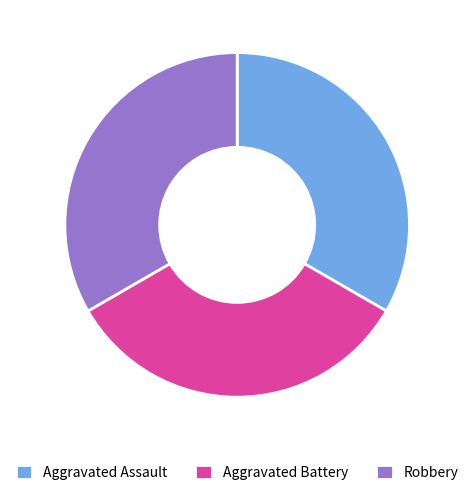

How many slices are in this pie chart?

3